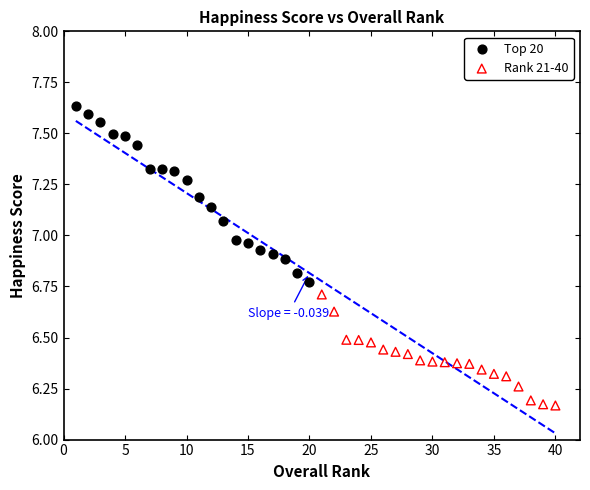

Which series contains the lowest Y value?

Rank 21-40